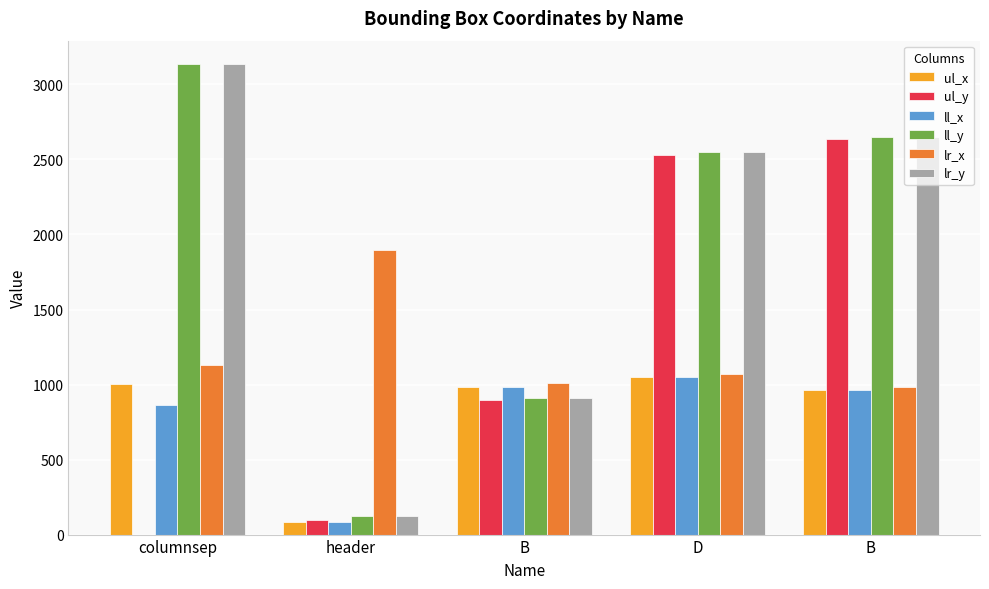

Reading right to left, extract all data points from this chart.

ul_x: 961	1047	985	85	1004
ul_y: 2639	2533	897	94	0
ll_x: 961	1047	985	85	863
ll_y: 2653	2548	912	126	3135
lr_x: 983	1069	1008	1898	1133
lr_y: 2653	2548	912	126	3135